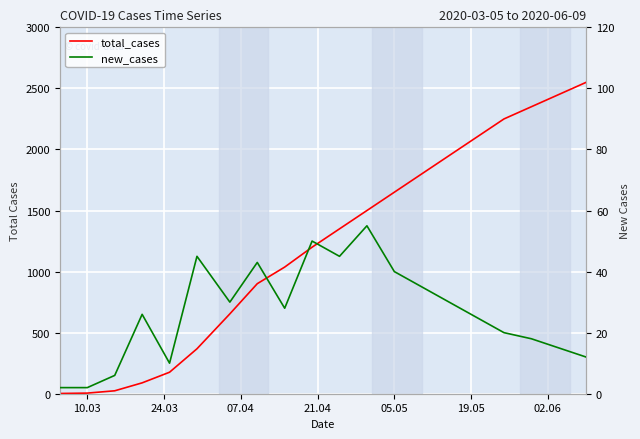

Reading right to left, extract all data points from this chart.

total_cases: 2550	2450	2350	2250	2100	1950	1800	1650	1500	1350	1200	1037	901	654	368	176	89	24	5	2
new_cases: 12	15	18	20	25	30	35	40	55	45	50	28	43	30	45	10	26	6	2	2